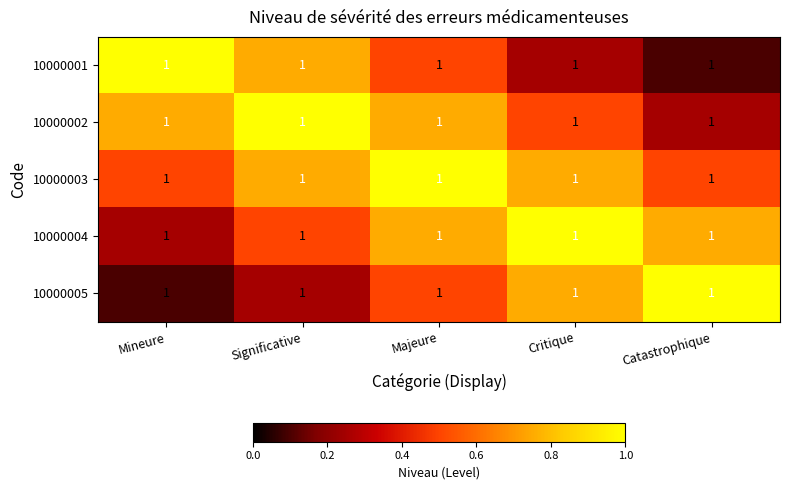

Rank the series at Majeure from highest to lowest value.

10000003, 10000002, 10000004, 10000001, 10000005